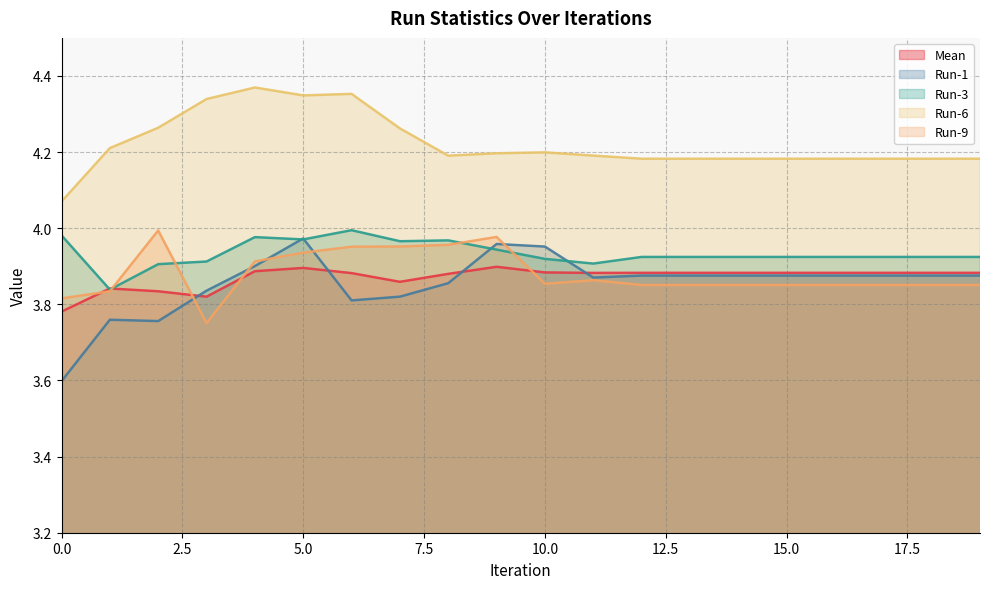

In Run-9, how many points are higher than both neighbors (excluding endpoints)?

3